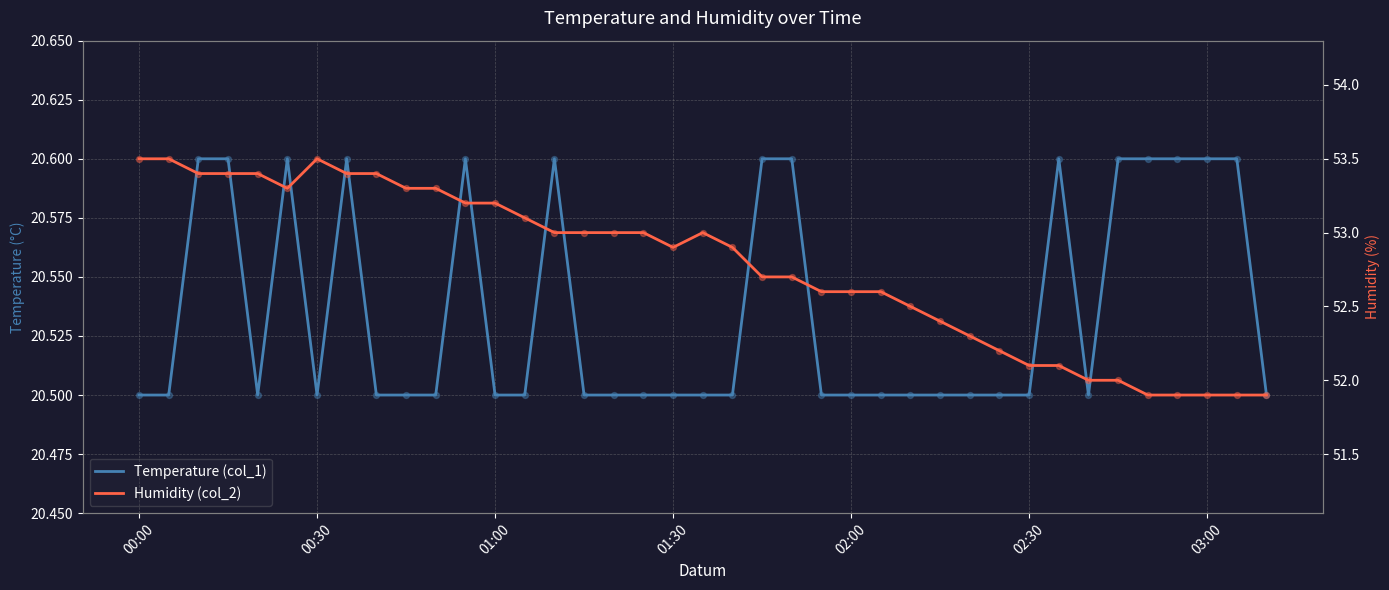

Which series reaches the maximum Y coordinate?

Humidity (col_2)